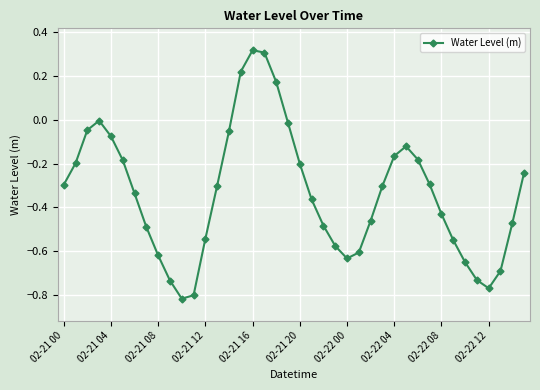

What is the difference between the maximum and second lowest values?

1.1